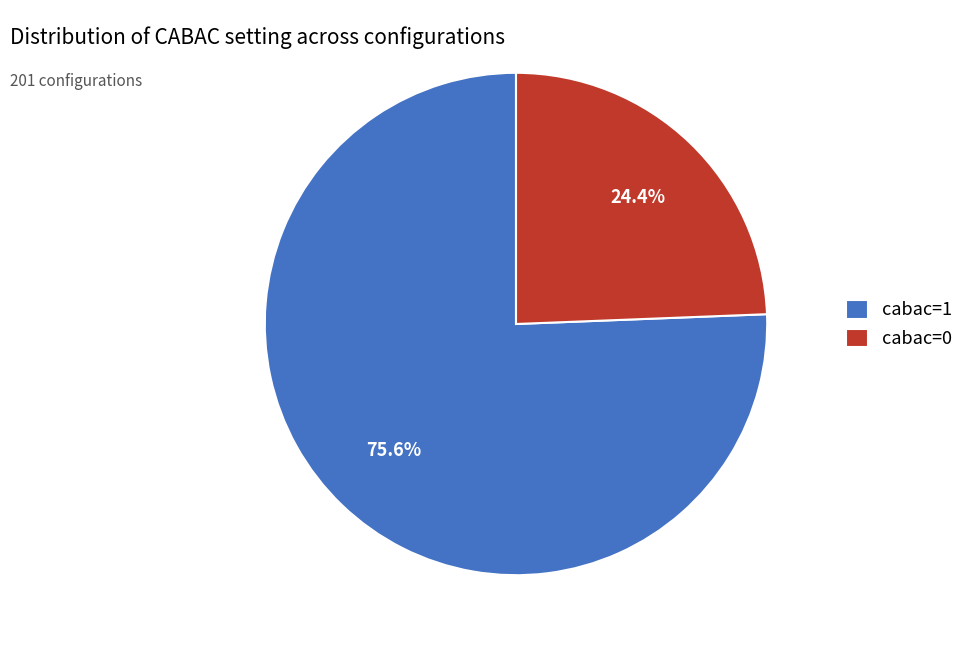

What is the smallest slice in the pie chart?

cabac=0